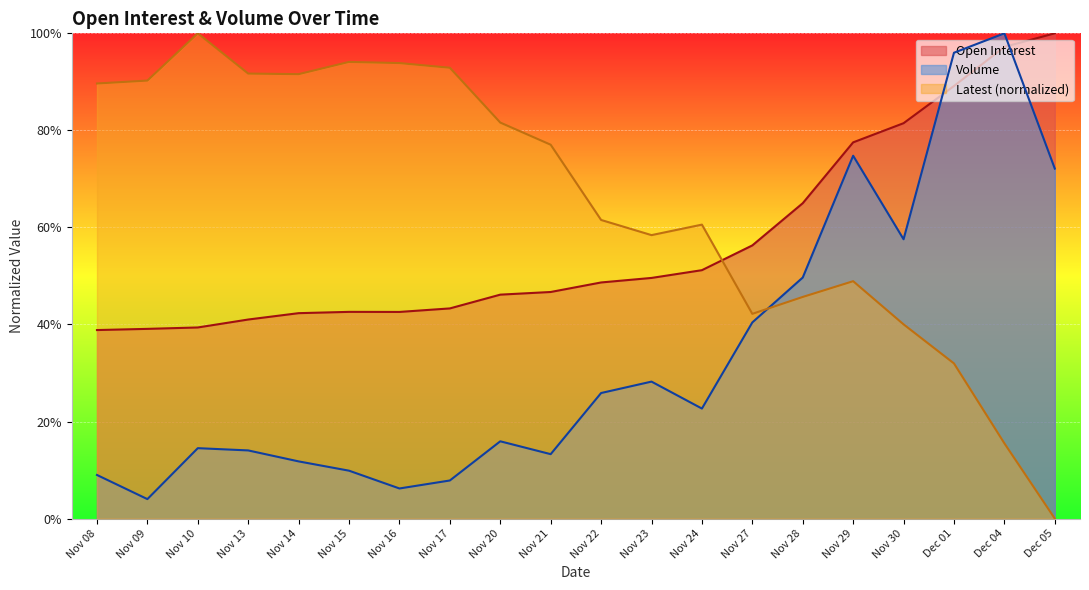

Reading right to left, what are all the values shown in this chart?

Open Interest: Dec 05=1.0	Dec 04=1.0	Dec 01=0.9	Nov 30=0.8	Nov 29=0.8	Nov 28=0.6	Nov 27=0.6	Nov 24=0.5	Nov 23=0.5	Nov 22=0.5	Nov 21=0.5	Nov 20=0.5	Nov 17=0.4	Nov 16=0.4	Nov 15=0.4	Nov 14=0.4	Nov 13=0.4	Nov 10=0.4	Nov 09=0.4	Nov 08=0.4
Volume: Dec 05=0.7	Dec 04=1.0	Dec 01=1.0	Nov 30=0.6	Nov 29=0.7	Nov 28=0.5	Nov 27=0.4	Nov 24=0.2	Nov 23=0.3	Nov 22=0.3	Nov 21=0.1	Nov 20=0.2	Nov 17=0.1	Nov 16=0.1	Nov 15=0.1	Nov 14=0.1	Nov 13=0.1	Nov 10=0.1	Nov 09=0.0	Nov 08=0.1
Latest: Dec 05=0.0	Dec 04=0.2	Dec 01=0.3	Nov 30=0.4	Nov 29=0.5	Nov 28=0.5	Nov 27=0.4	Nov 24=0.6	Nov 23=0.6	Nov 22=0.6	Nov 21=0.8	Nov 20=0.8	Nov 17=0.9	Nov 16=0.9	Nov 15=0.9	Nov 14=0.9	Nov 13=0.9	Nov 10=1.0	Nov 09=0.9	Nov 08=0.9